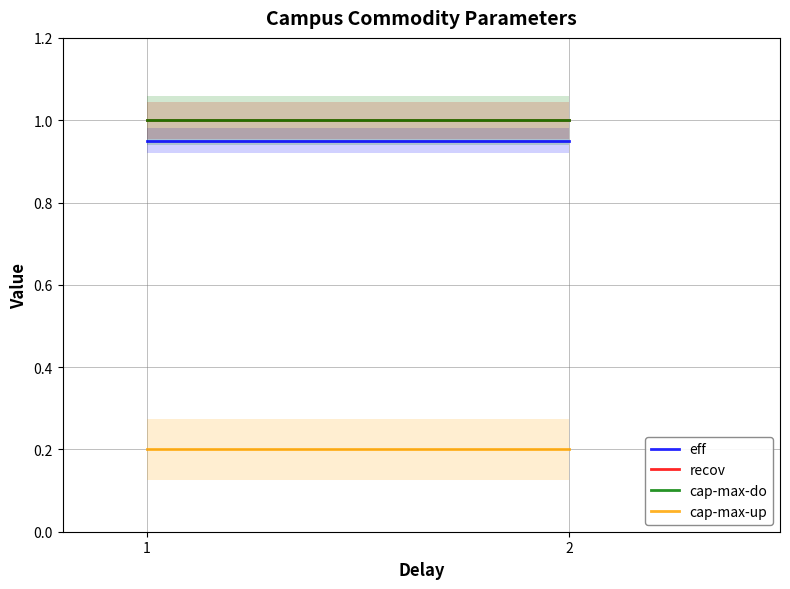

What is the value of the cap-max-up point at the 2nd from the left?

0.2